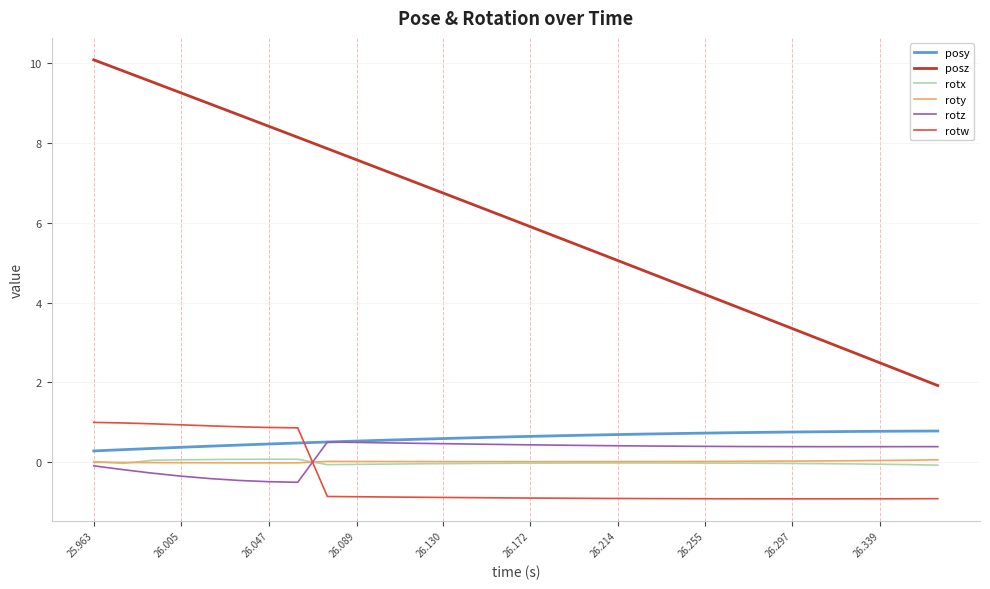

Which series has the largest total across all categories?

posz